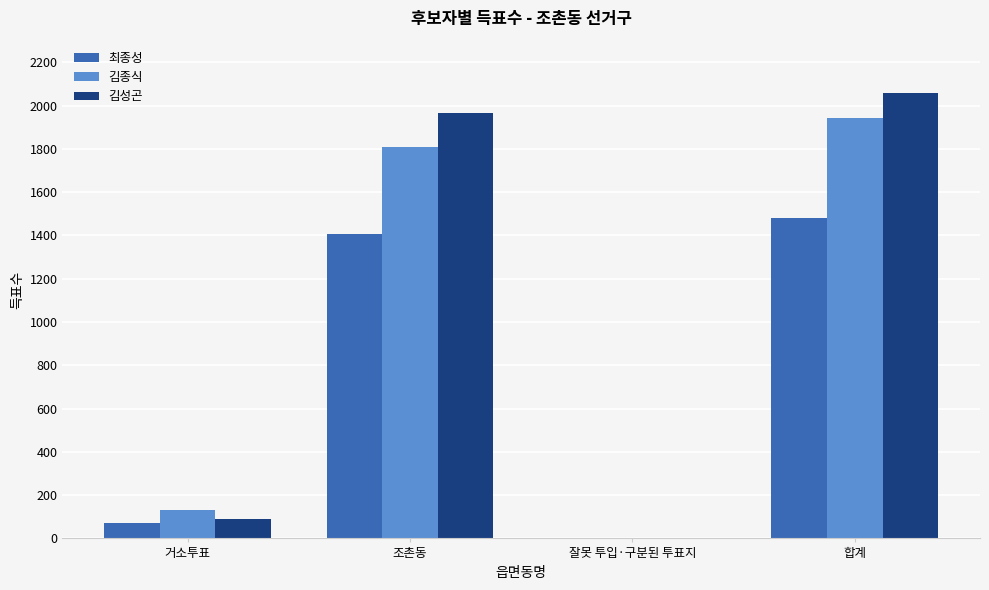

At which label does 김성곤 reach its peak?

합계